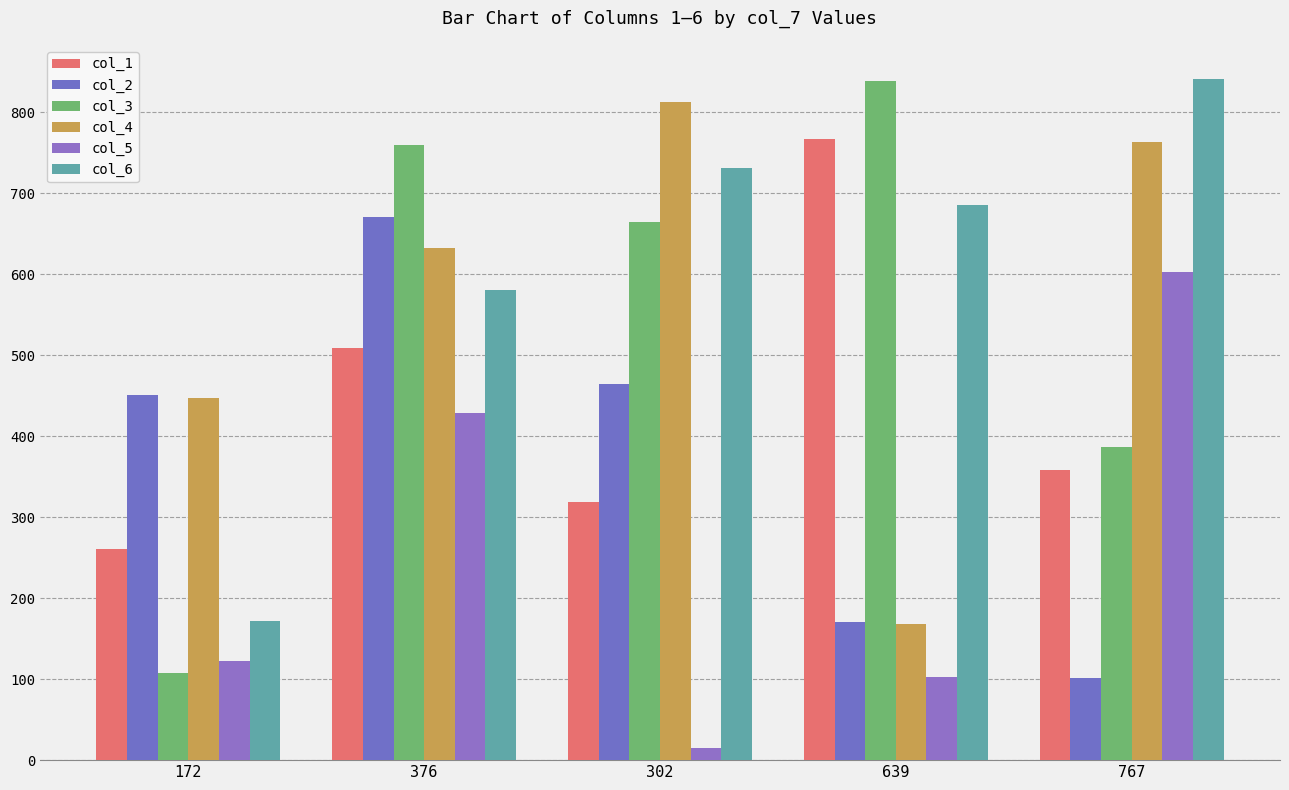

What is the difference between the maximum and minimum values in the col_4 series?

645